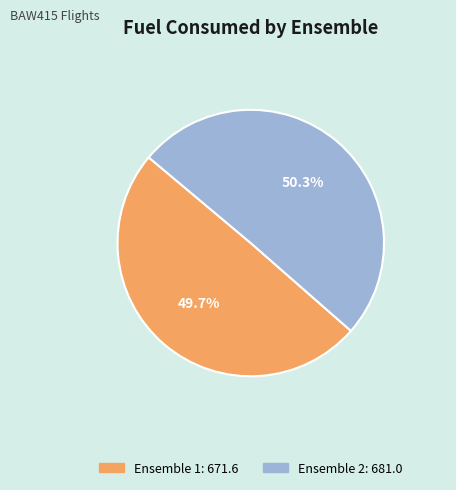

Does any single category account for the majority?

Yes